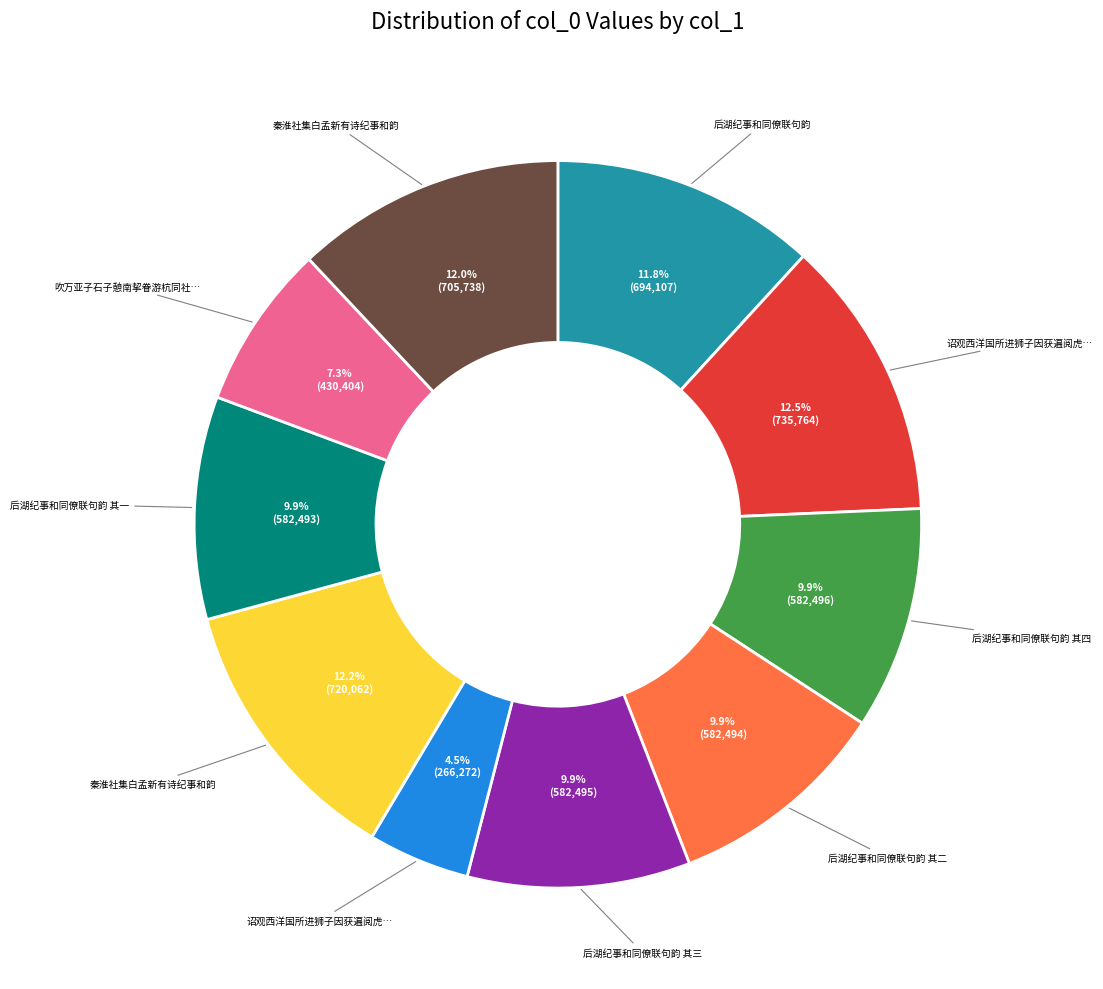

Is there a majority slice in this chart?

No